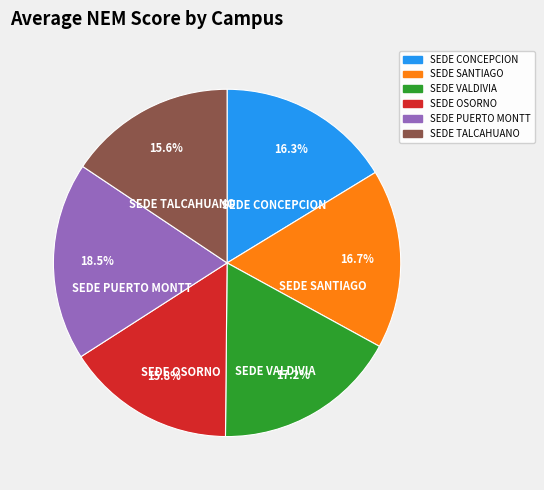

How many segments does this pie chart have?

6